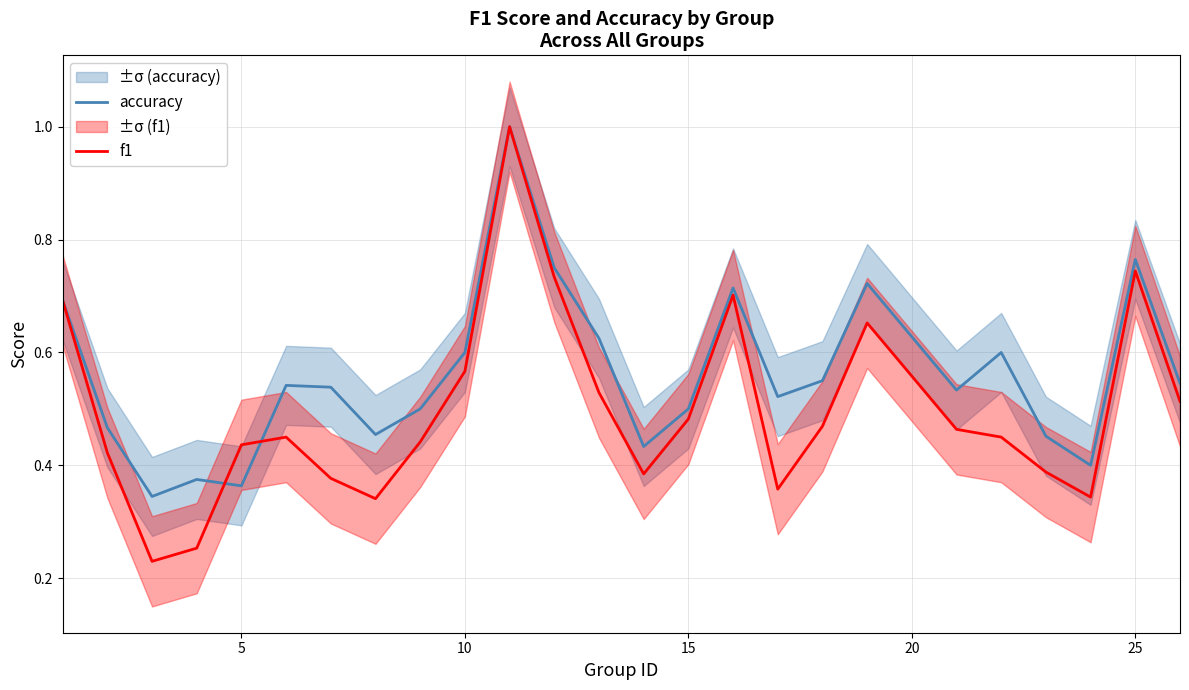

What is the lowest value of the accuracy series?

0.3